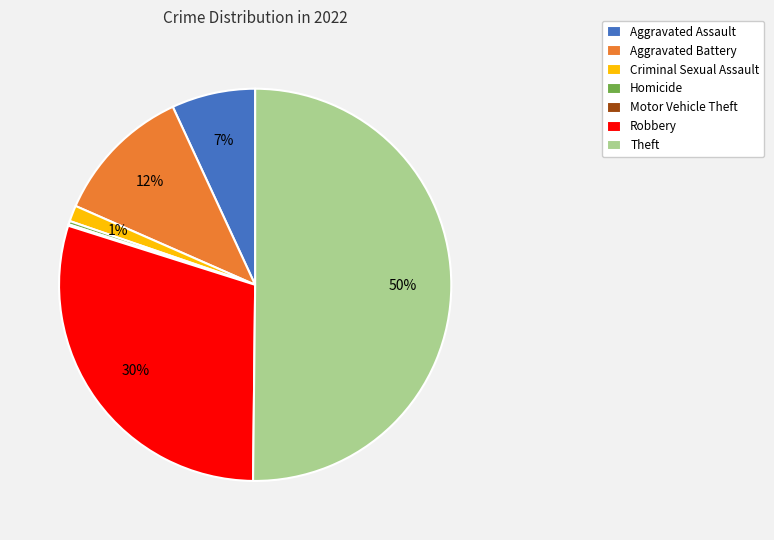

True or false: Aggravated Battery accounts for 18% of the total.

False